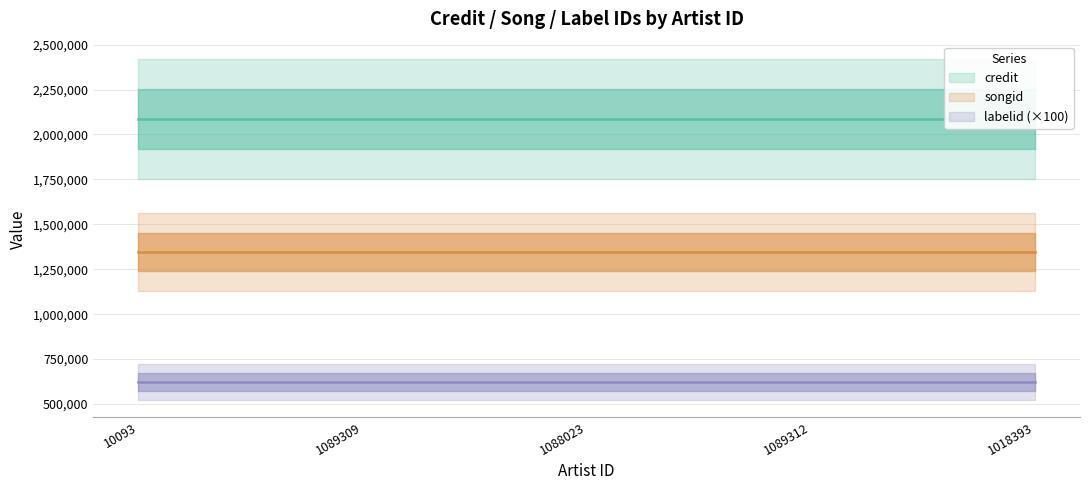

Is it true that songid equals 1982899 at 1089312?

False